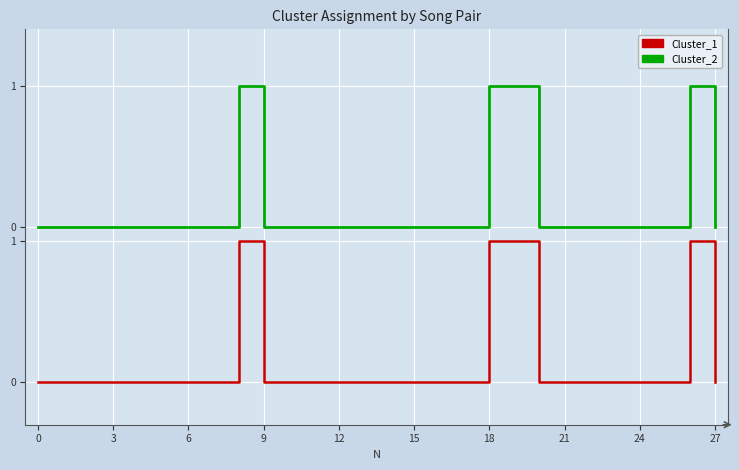

Is this an area chart (filled region under the line)?

No